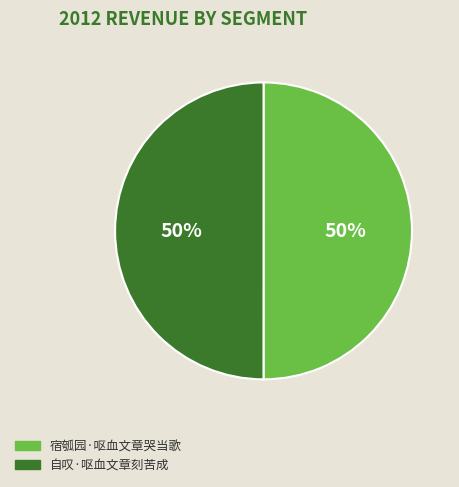

Is the sum of 宿瓠园·呕血文章哭当歌 and 自叹·呕血文章刻苦成 greater than half?

Yes